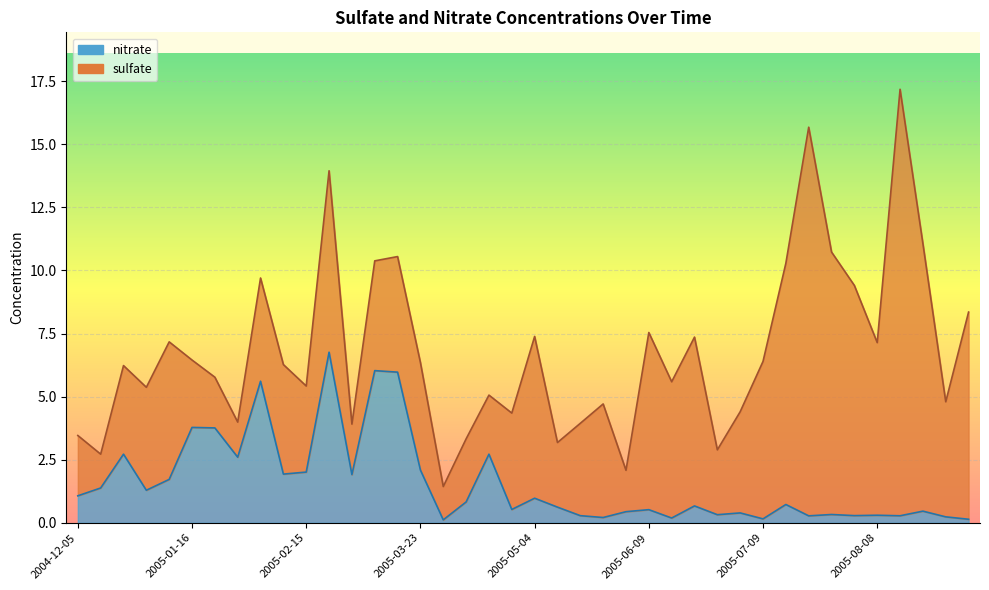

Does the chart display data point markers on the line(s)?

No